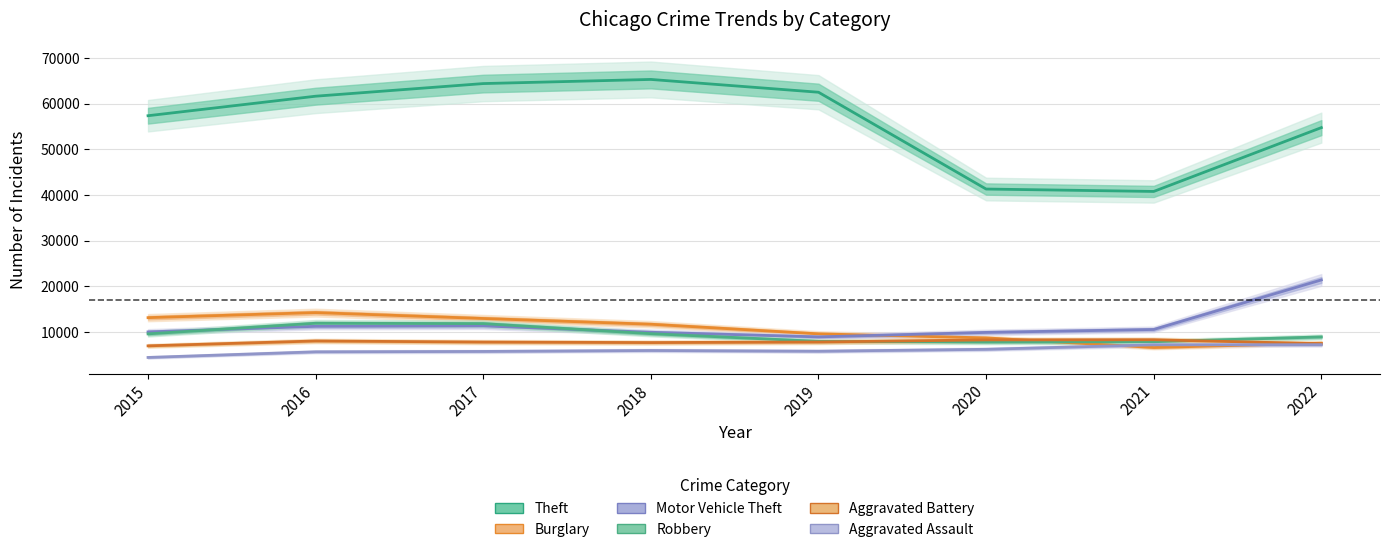

The value of Theft at 2021 is 53158. True or false?

False